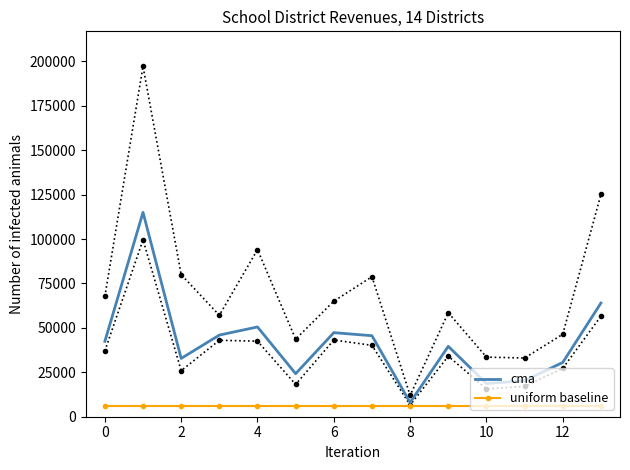

What is the minimum value for uniform baseline?

6266.6